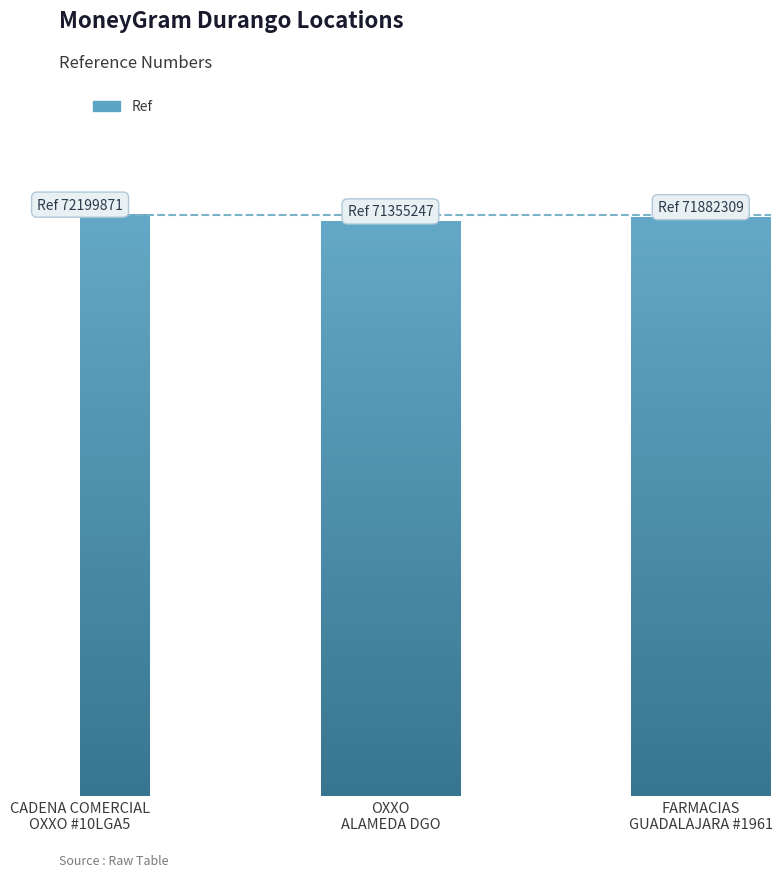

What position from the left is FARMACIAS
GUADALAJARA #1961?

3